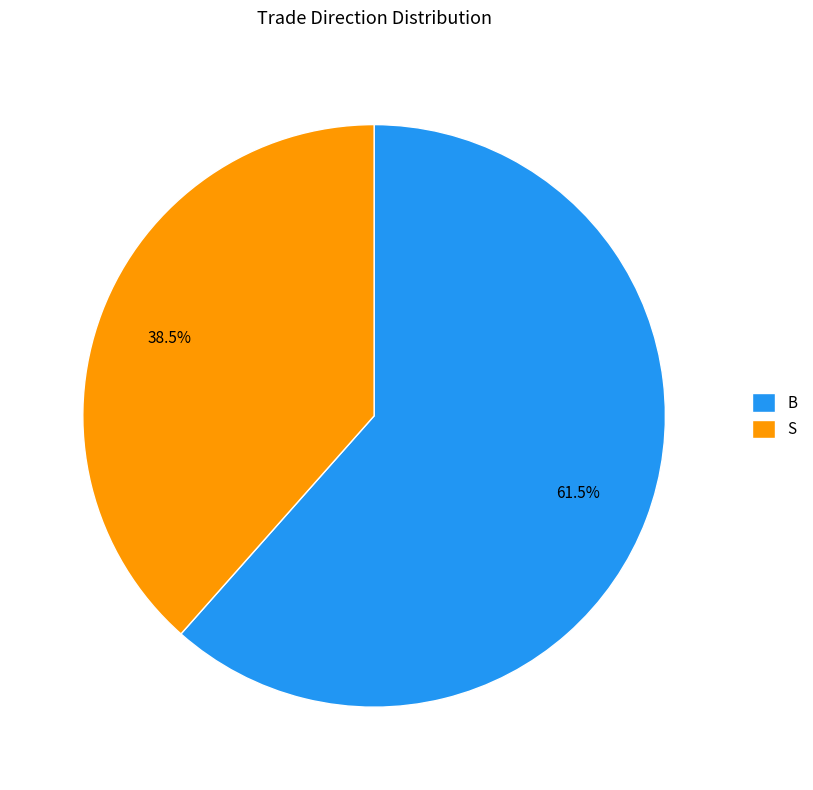

Does any single category account for the majority?

Yes